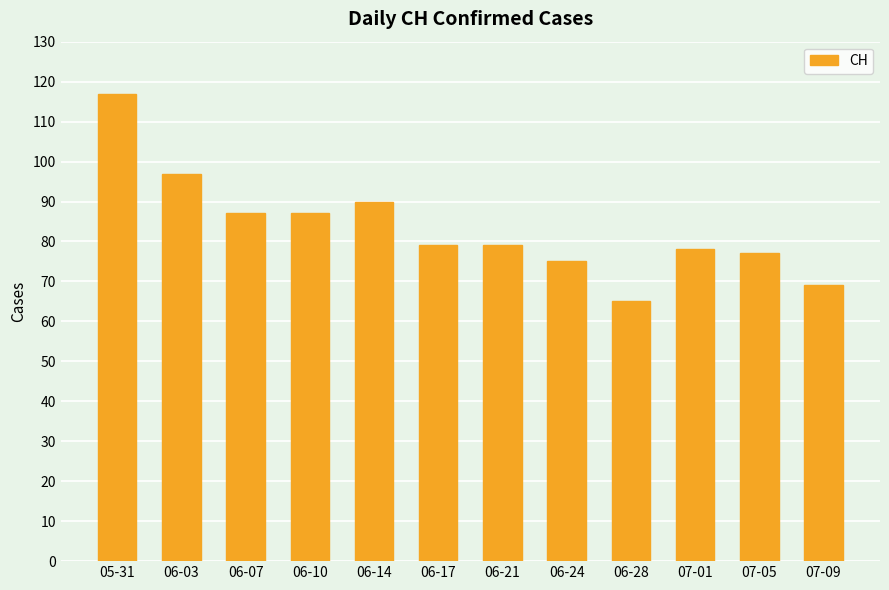

What is the difference between the maximum and minimum values?

52